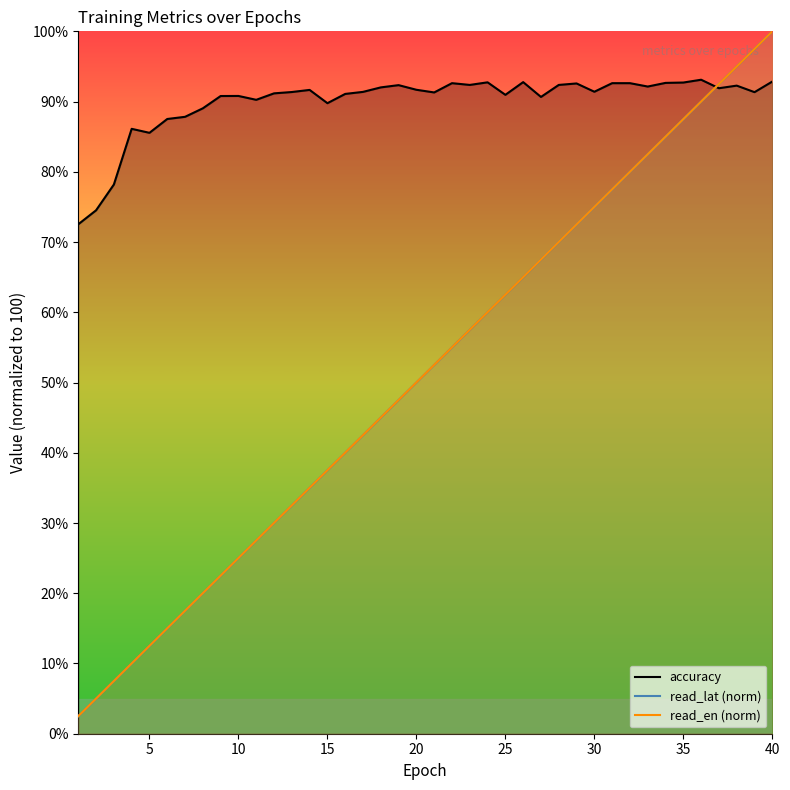

What is the minimum value shown in the chart?

2.5